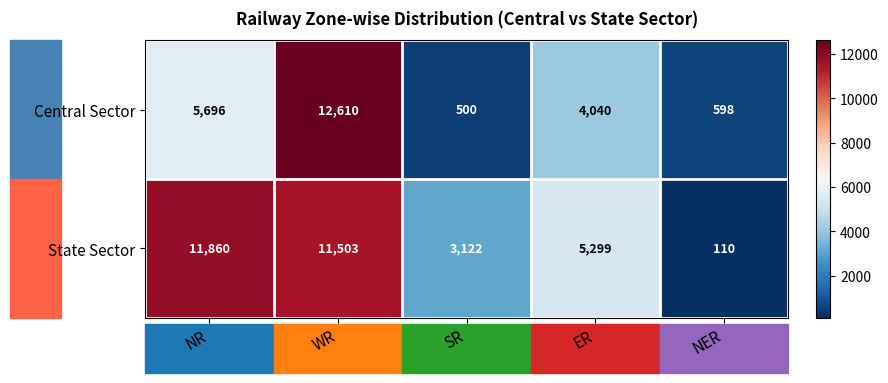

Which category has the lowest value in the State Sector series?

NER